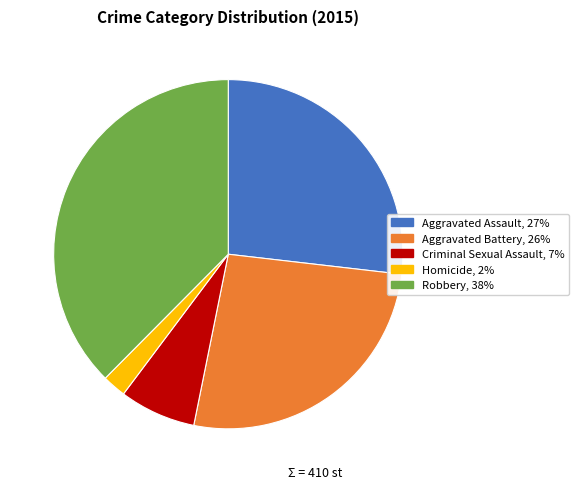

The Aggravated Battery slice represents 35% of the pie. True or false?

False